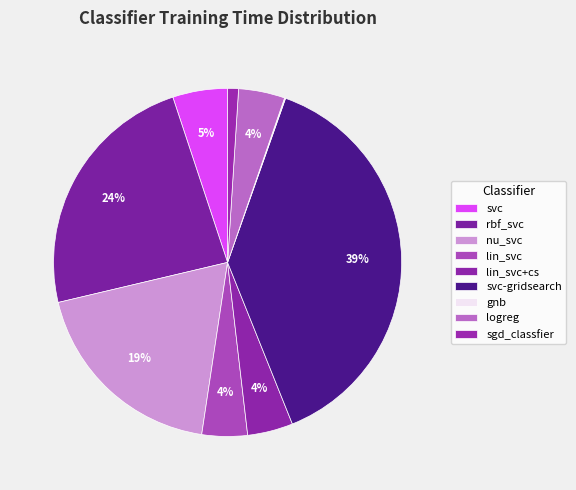

To the nearest percent, what percentage of the pie is nu_svc?

19%